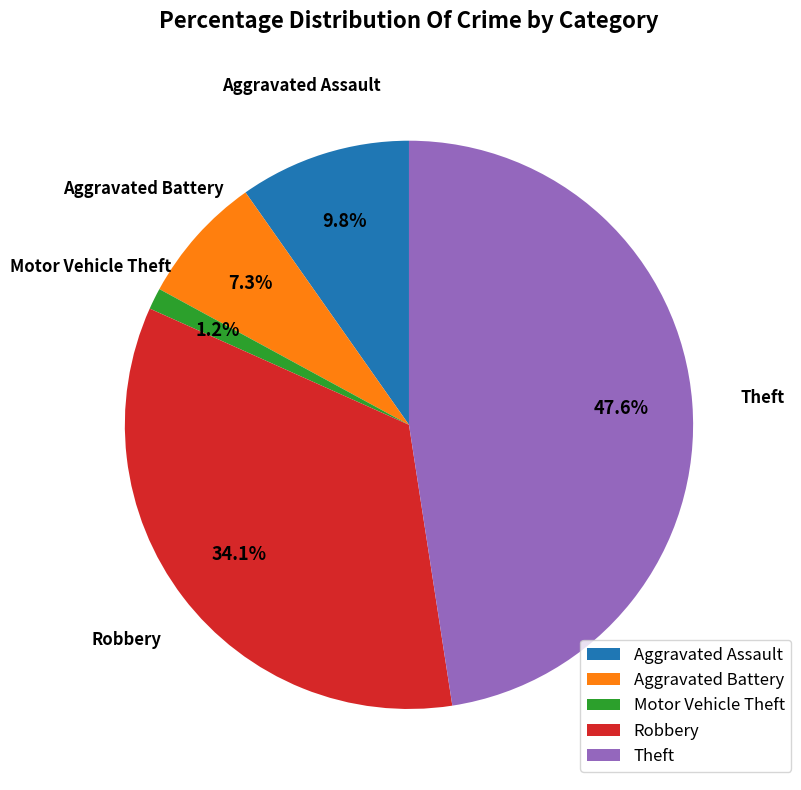

Between Aggravated Assault and Aggravated Battery, which is larger?

Aggravated Assault